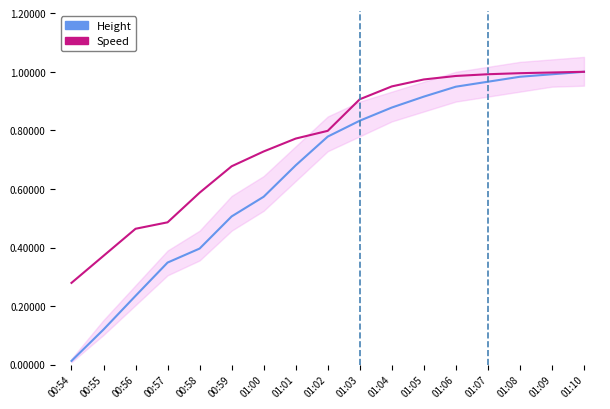

At which category does the chart reach its peak across all series?

01:10